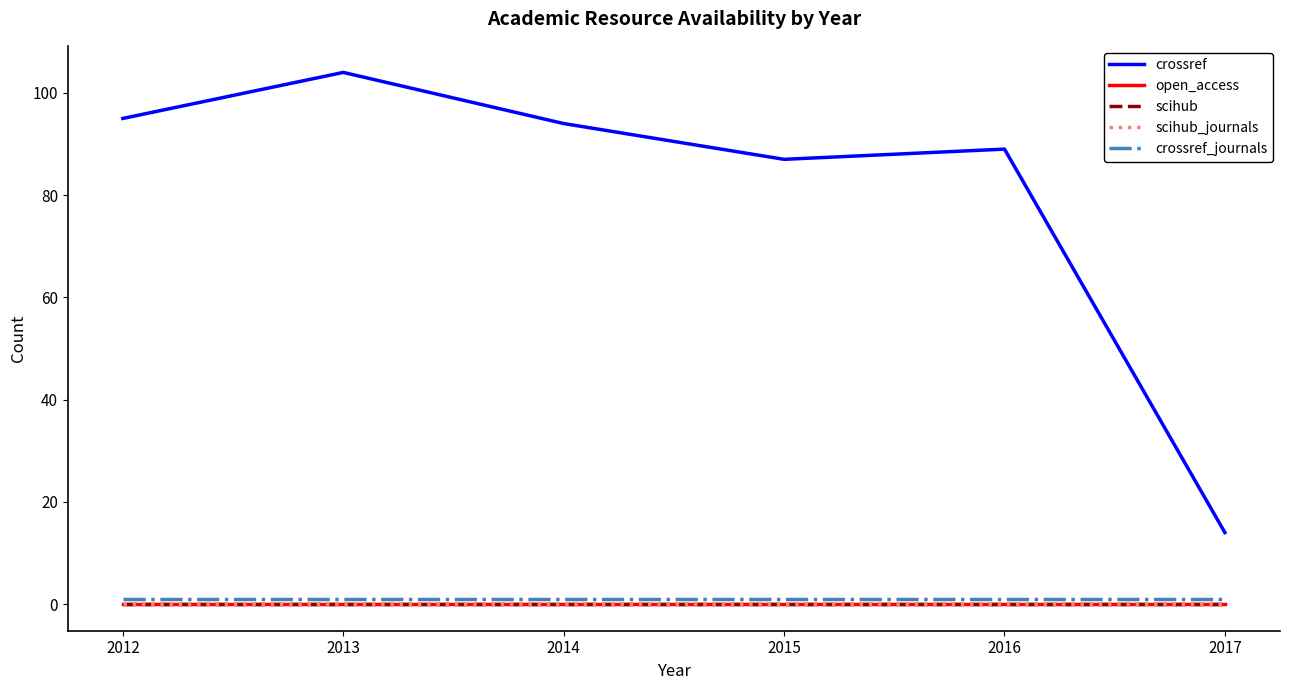

Which series changed the most between 2012 and 2013?

crossref